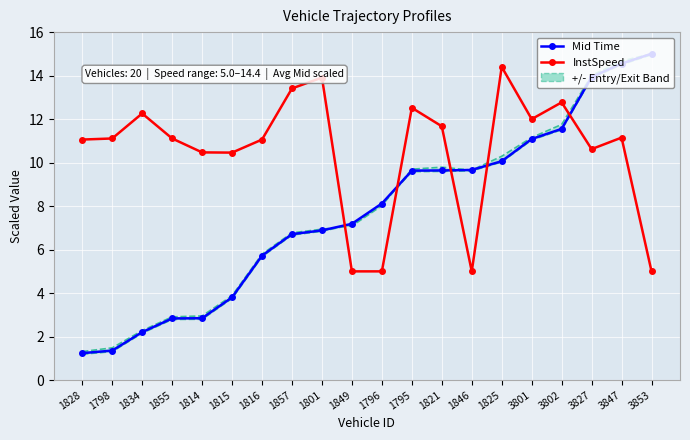

What is the label of the 18th point from the left?

3827